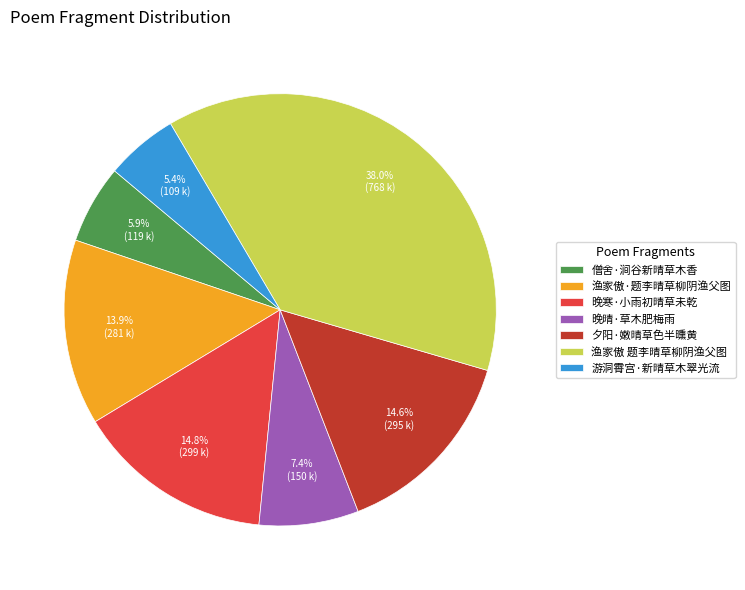

To the nearest percent, what portion does 夕阳·嫩晴草色半曛黄 represent?

15%